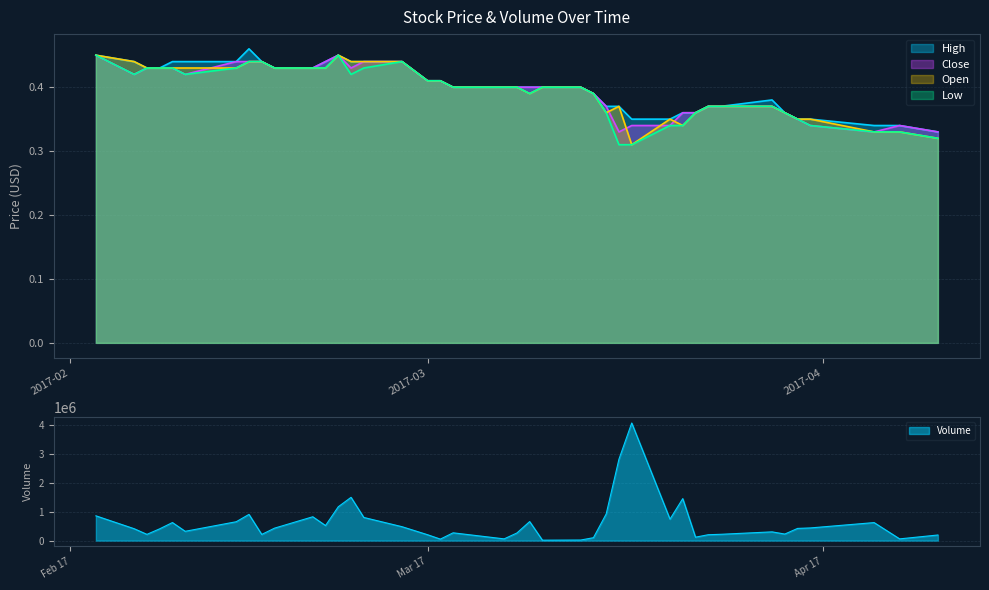

Which series has the widest spread of values?

Volume